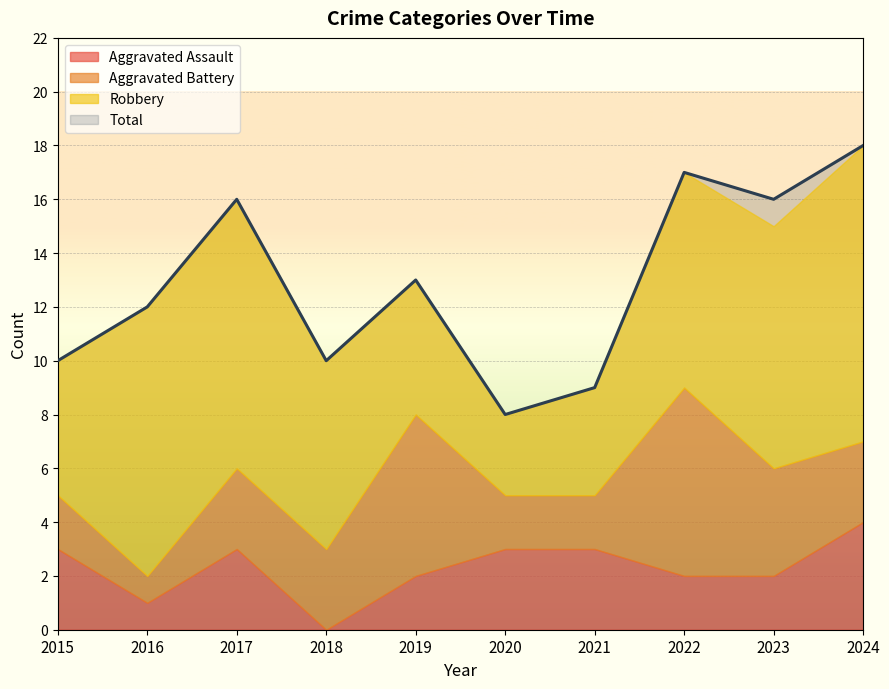

True or false: Aggravated Assault and Robbery cross at least once.

False